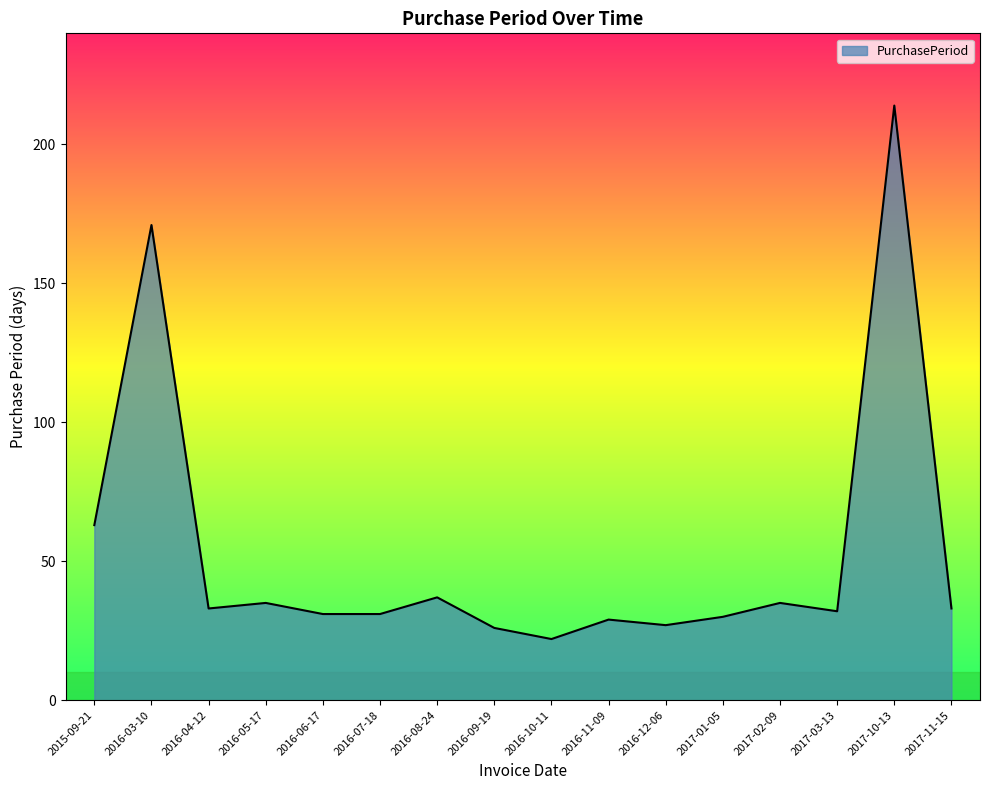

Does the chart have visible grid lines?

No